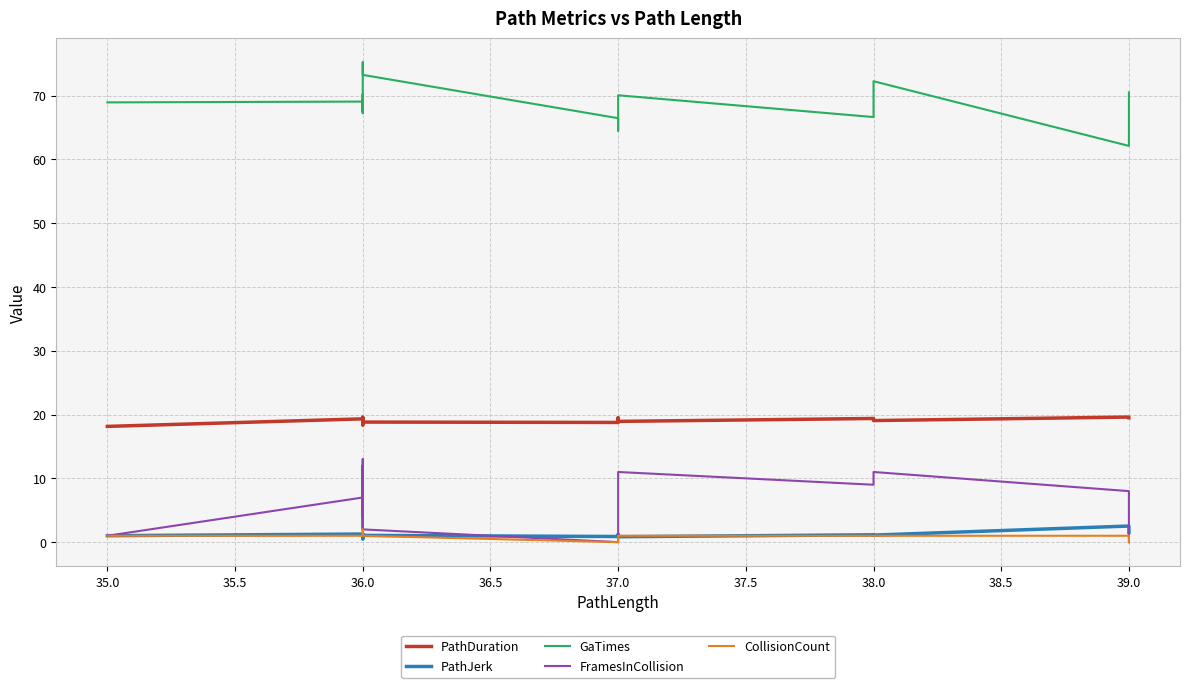

Is the value of PathJerk at 37.0 greater than the value of FramesInCollision at 36.0?

No